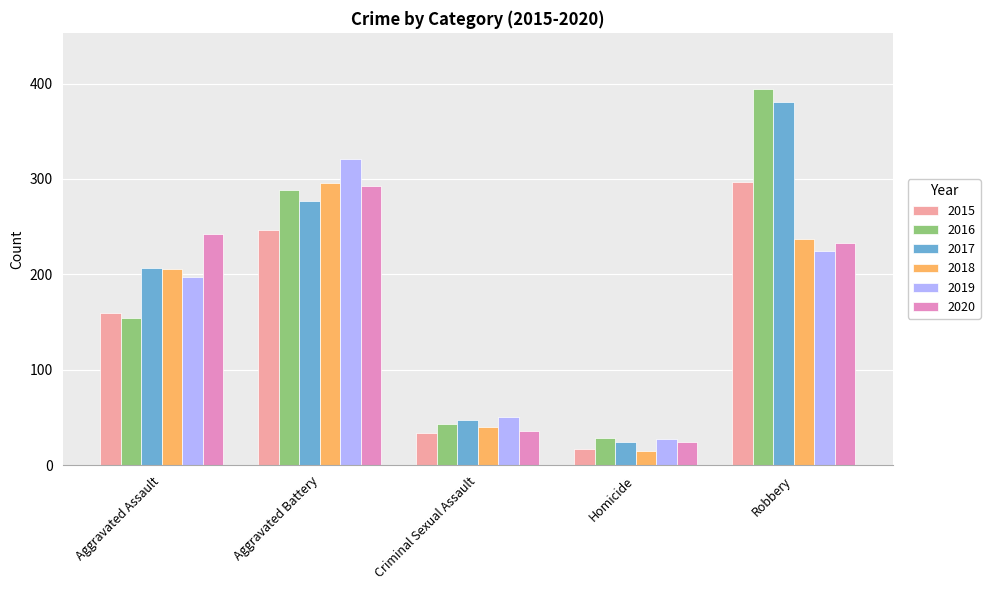

Rank the series at Robbery from highest to lowest value.

2016, 2017, 2015, 2018, 2020, 2019